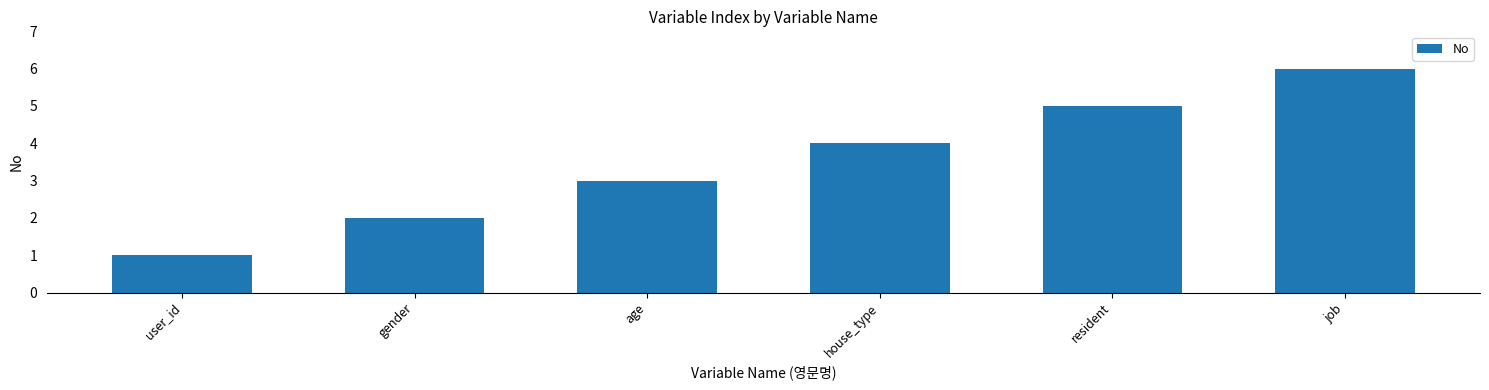

At which category does the chart reach its peak across all series?

job